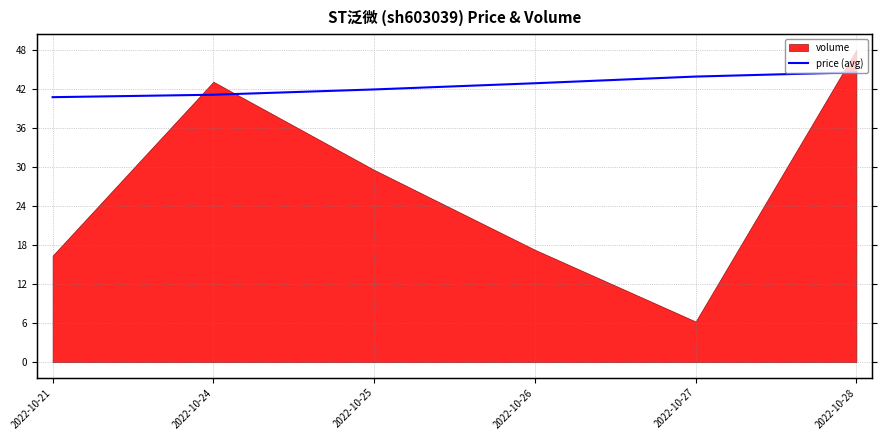

How many lines are shown in the chart?

1